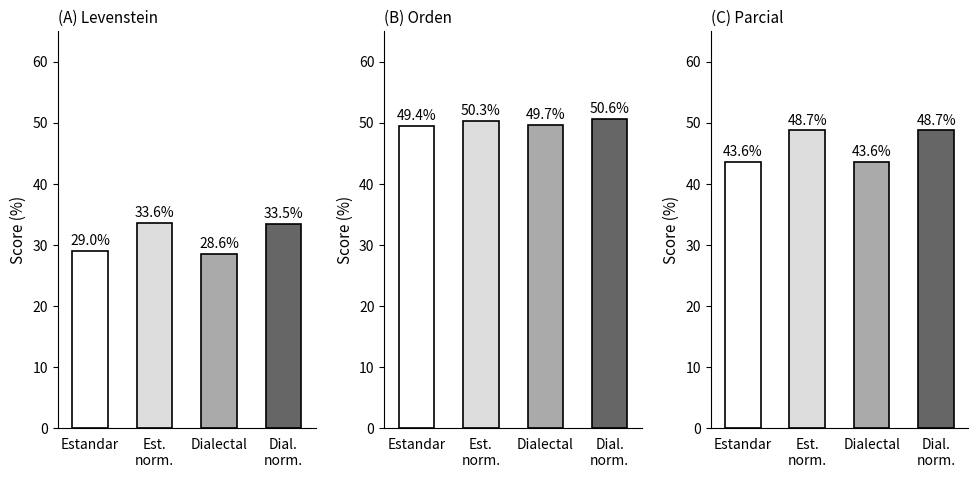

Rank the series by their maximum value, from highest to lowest.

Orden, Parcial, Levenstein